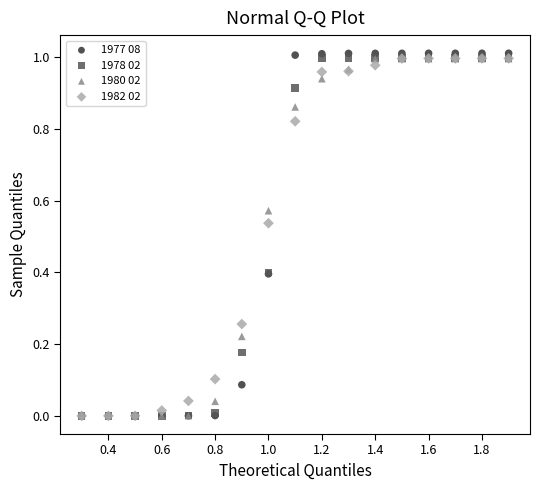

Which series has the largest Y range (max minus min)?

1977 08